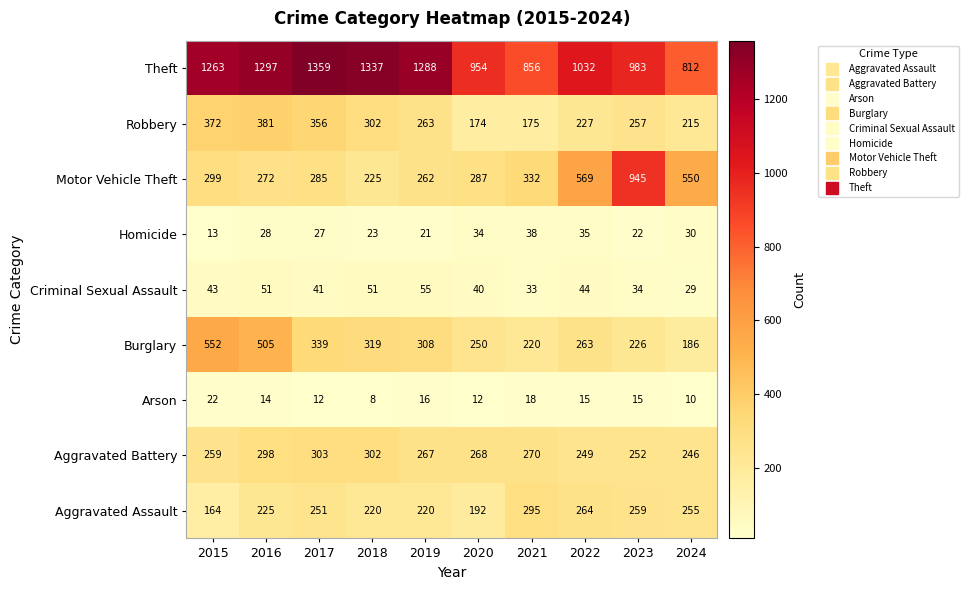

Rank the series by their maximum value, from highest to lowest.

Theft, Motor Vehicle Theft, Burglary, Robbery, Aggravated Battery, Aggravated Assault, Criminal Sexual Assault, Homicide, Arson